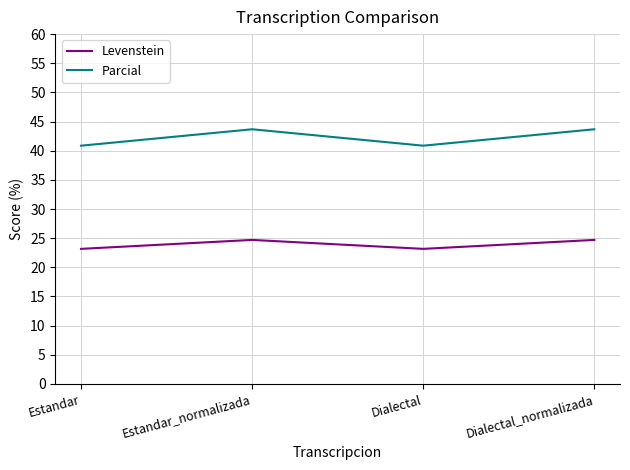

True or false: Parcial and Levenstein cross at least once.

False